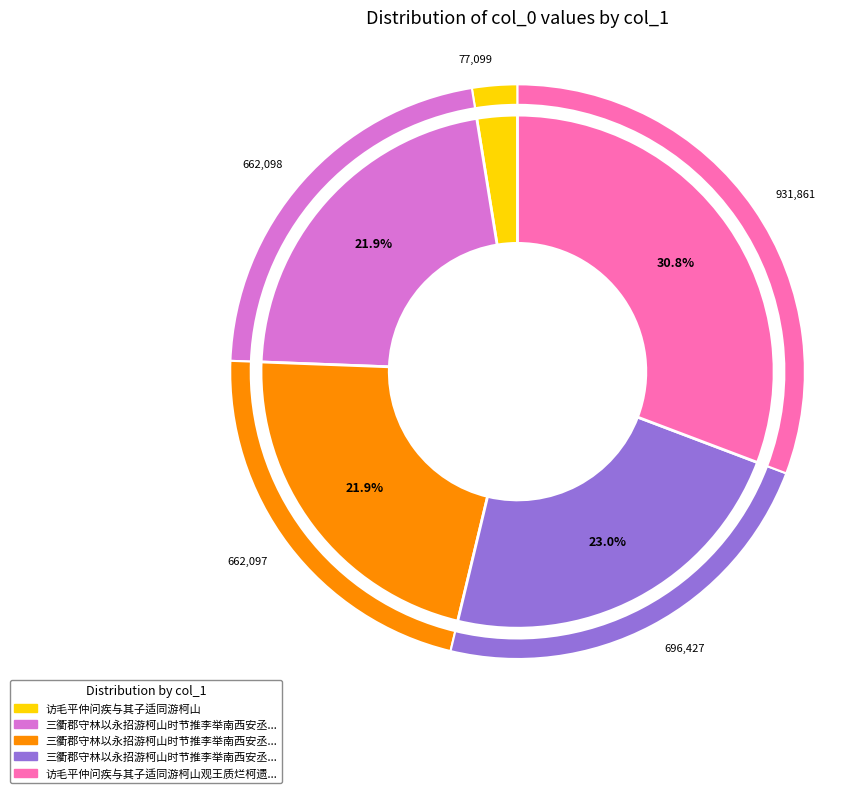

Between 访毛平仲问疾与其子适同游柯山 and 访毛平仲问疾与其子适同游柯山观王质烂柯遗迹, which is larger?

访毛平仲问疾与其子适同游柯山观王质烂柯遗迹